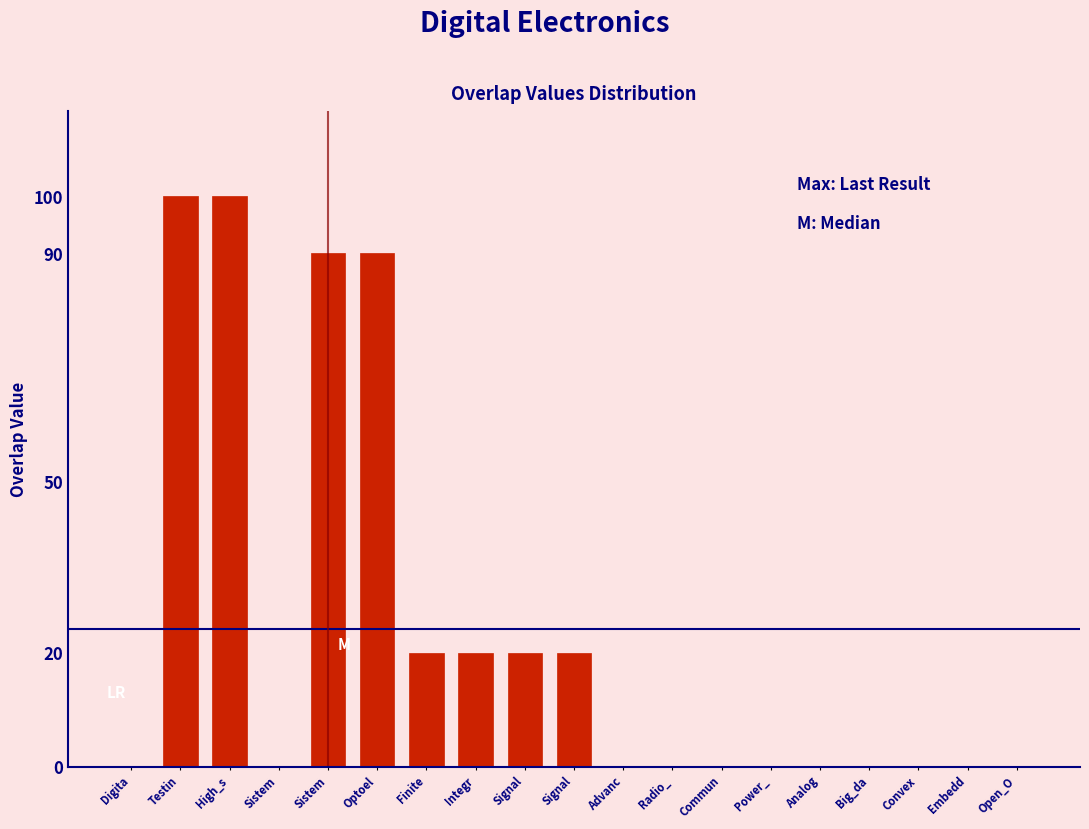

Are the bars horizontal?

No